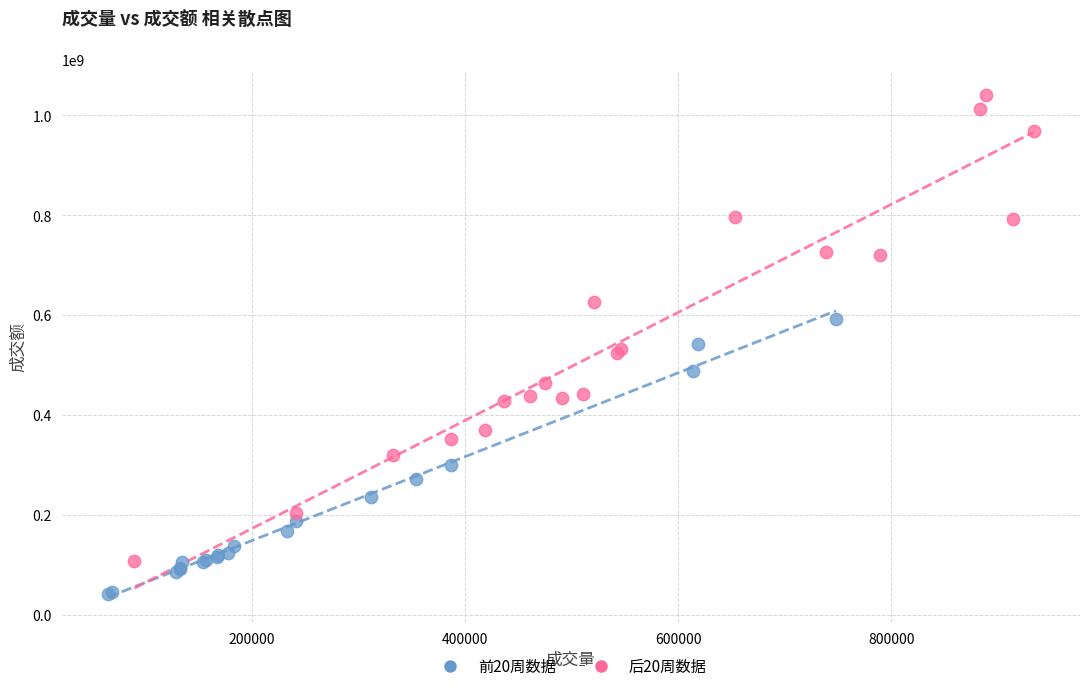

Which series contains the highest Y value?

后20周数据